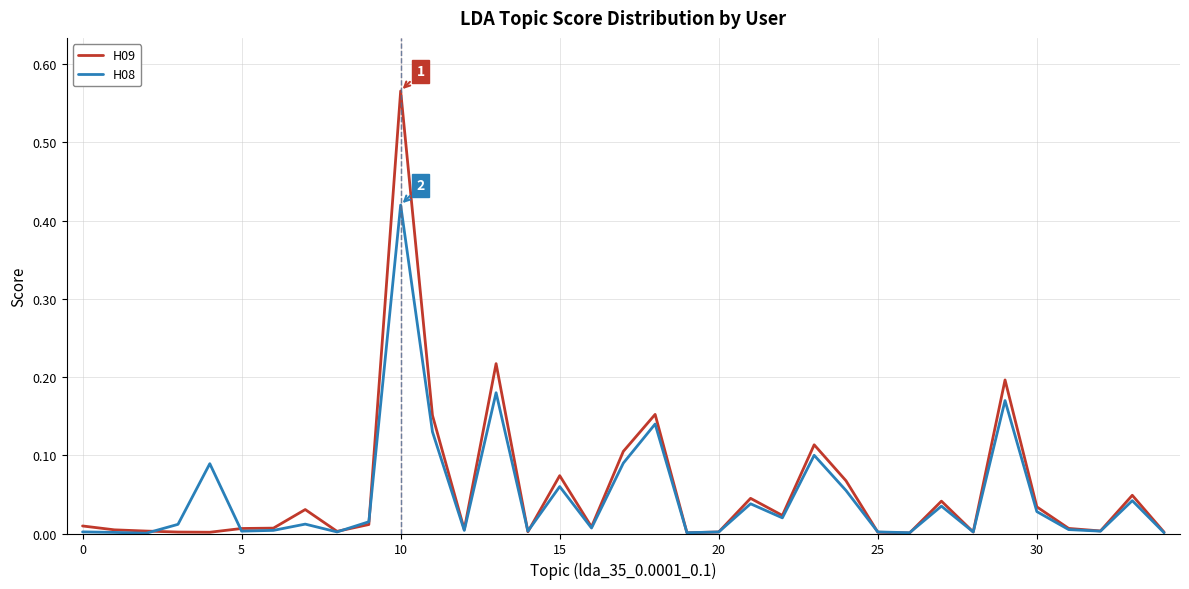

Which series has the widest spread of values?

H09